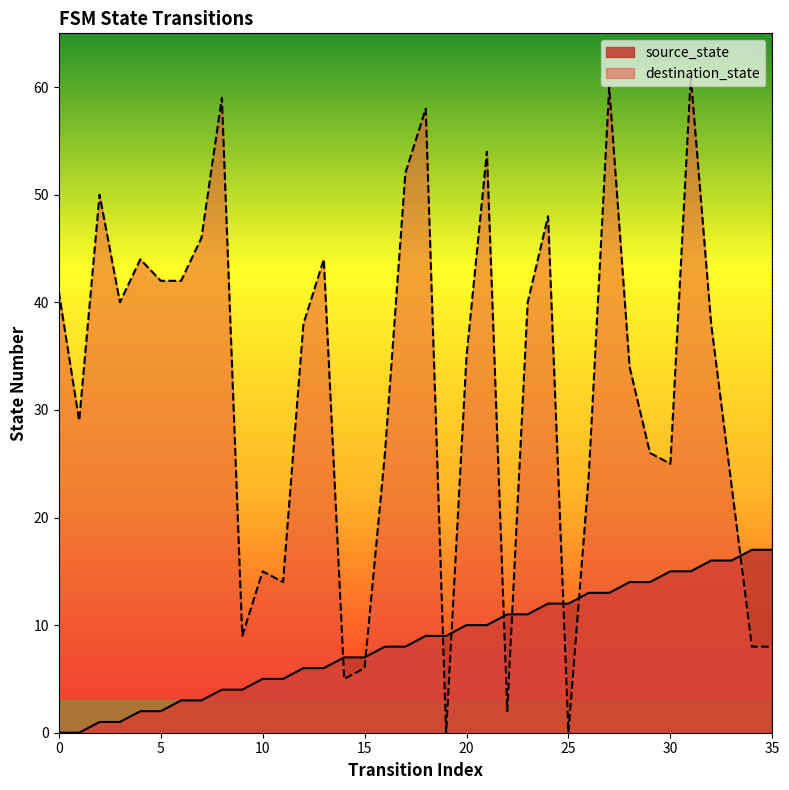

Is the value of source_state at 3 greater than the value of destination_state at 19?

Yes